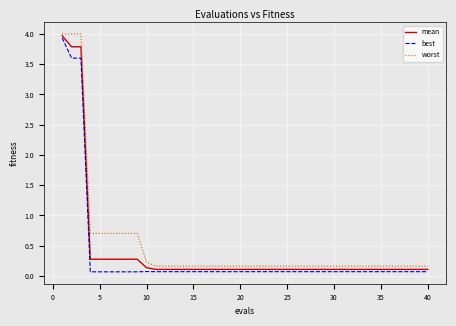

What is the highest value of the best series?

3.9